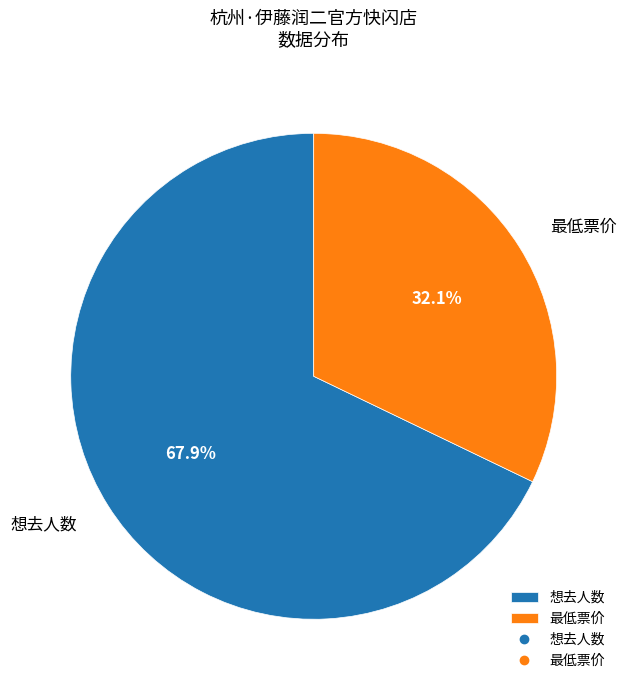

Does 想去人数 account for over 50% of the chart?

Yes